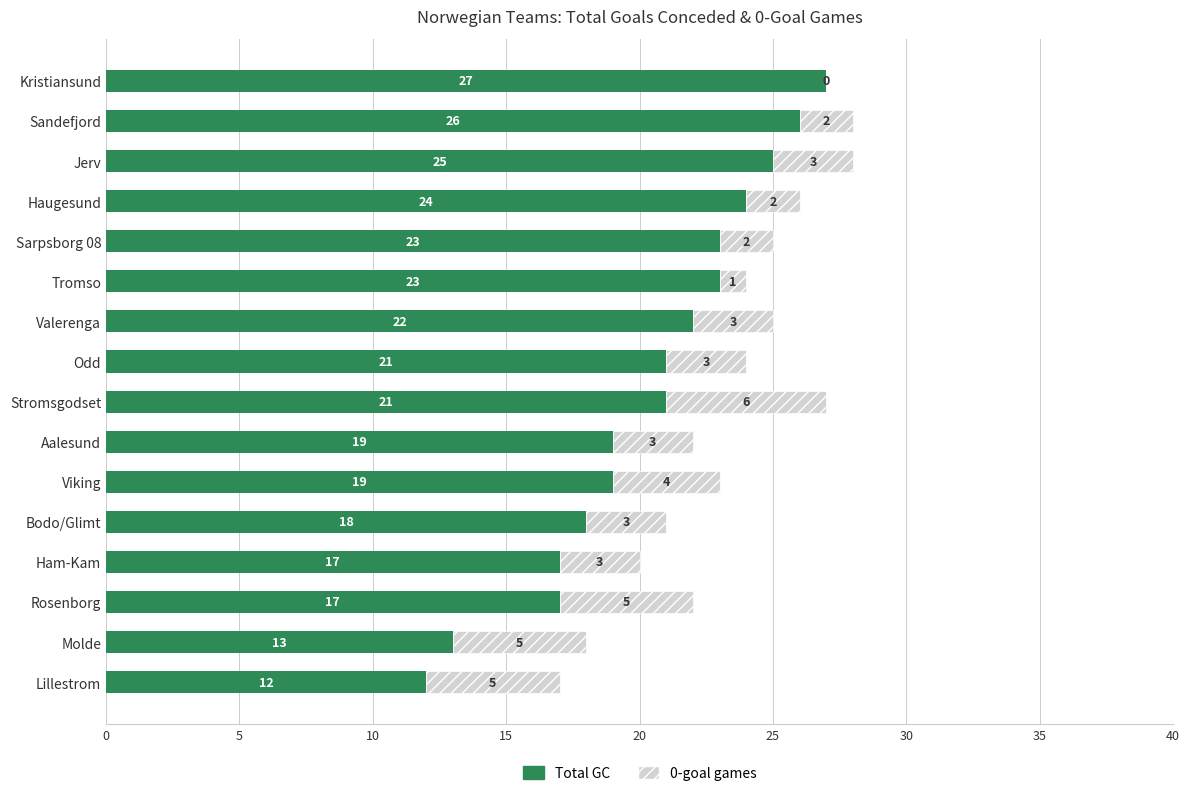

True or false: Total GC has a value of 30 at Ham-Kam.

False